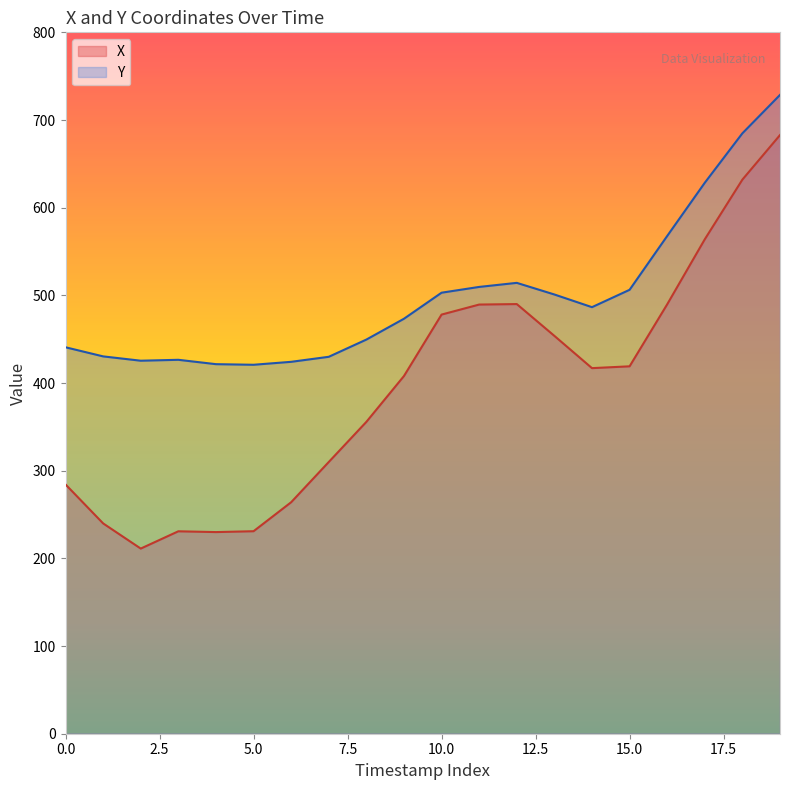

What is the difference between the maximum and minimum values in the Y series?

307.8